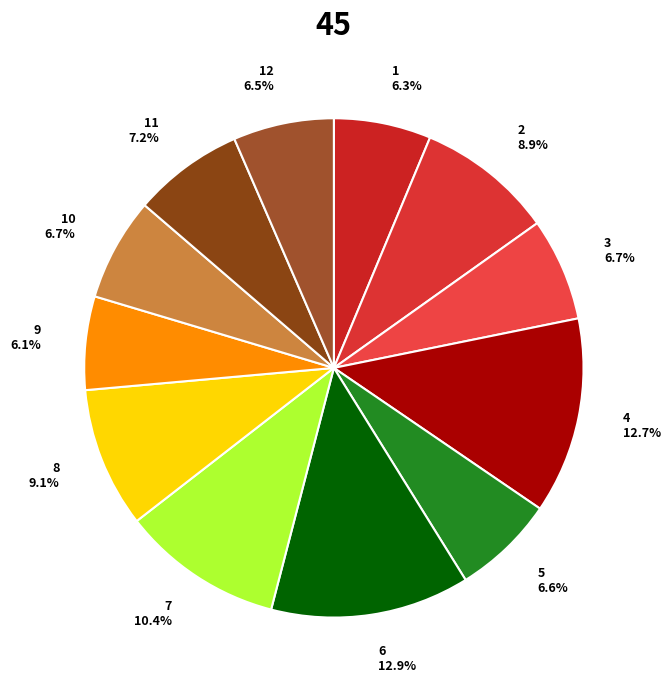

What percentage is the 9 slice, to the nearest percent?

6%